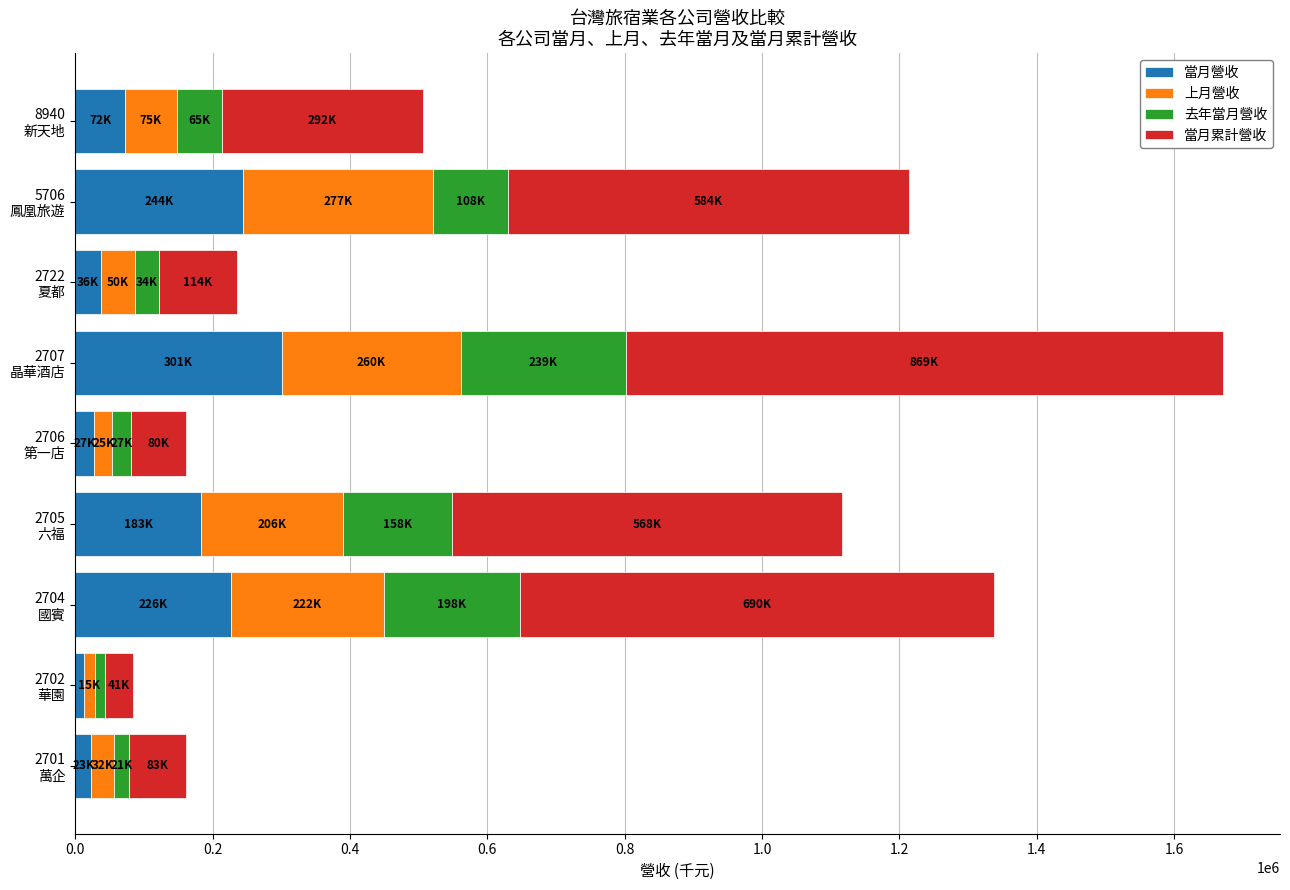

What is the sum of all 當月營收 values?

1128687